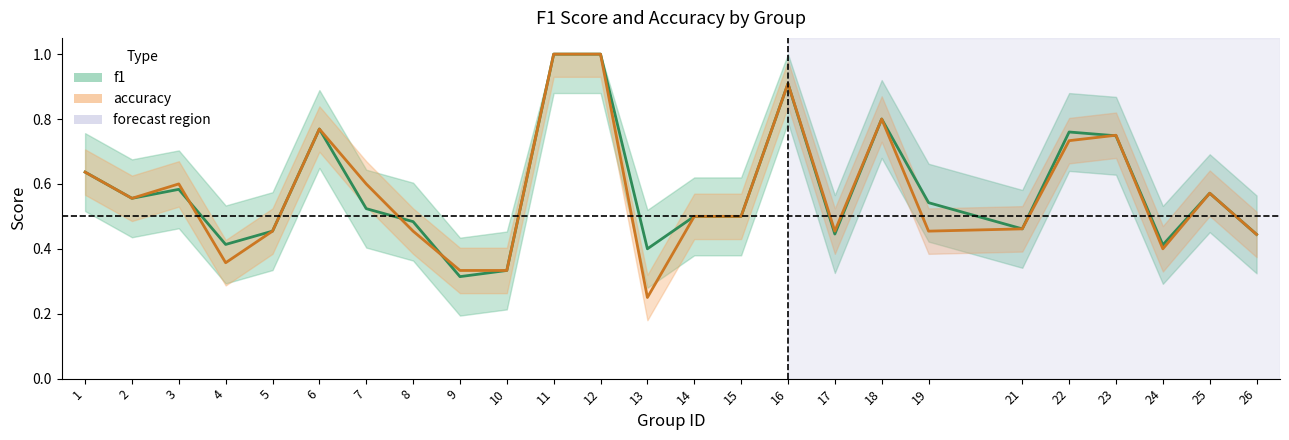

Reading left to right, transcribe all the data shown in this chart.

f1: 0.6	0.6	0.6	0.4	0.5	0.8	0.5	0.5	0.3	0.3	1.0	1.0	0.4	0.5	0.5	0.9	0.4	0.8	0.5	0.5	0.8	0.7	0.4	0.6	0.4
accuracy: 0.6	0.6	0.6	0.4	0.5	0.8	0.6	0.5	0.3	0.3	1.0	1.0	0.2	0.5	0.5	0.9	0.5	0.8	0.5	0.5	0.7	0.8	0.4	0.6	0.4